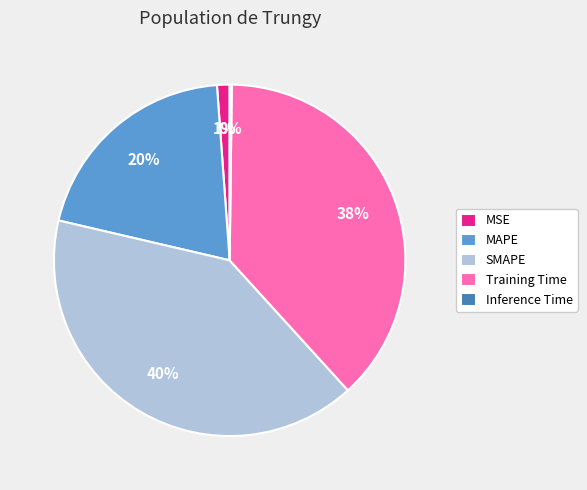

Is it true that Training Time is 33% of the pie?

False